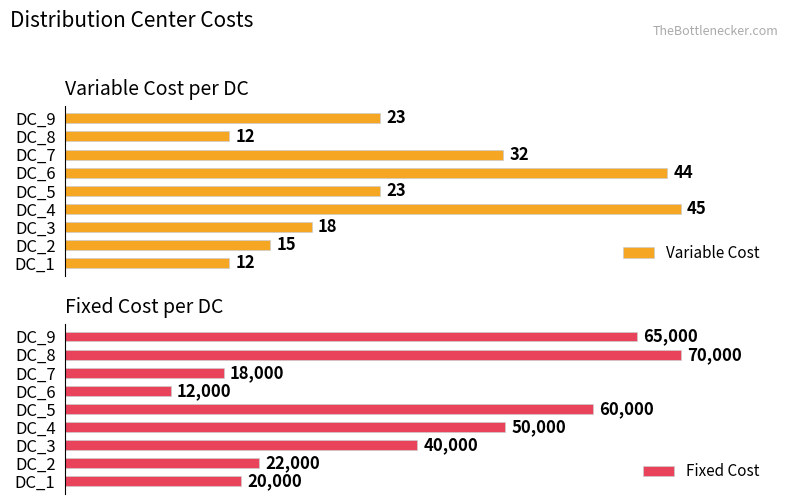

Which has a higher value, DC_3 or DC_8?

DC_3